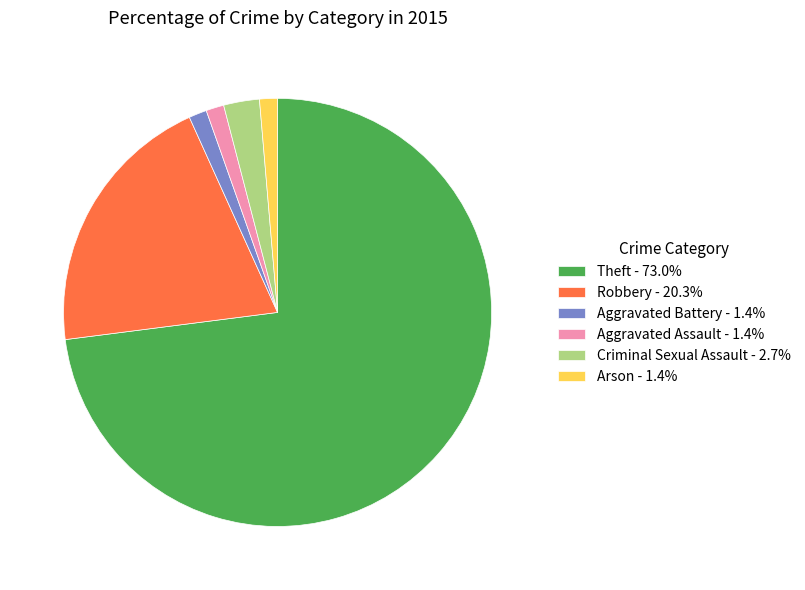

Does Theft - 73.0% account for over 50% of the chart?

Yes